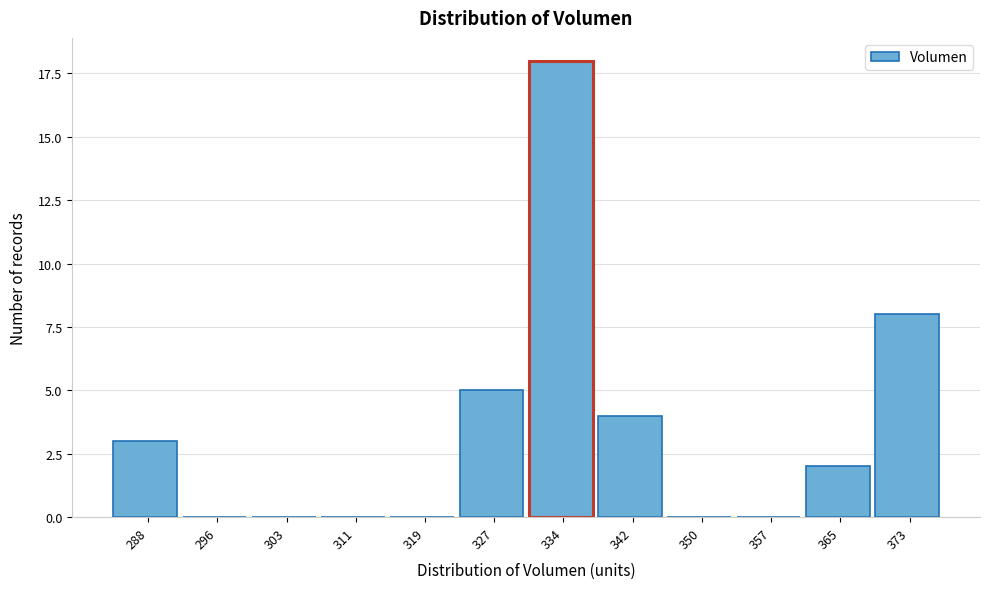

Reading right to left, transcribe all the data shown in this chart.

373=8	365=2	357=0	350=0	342=4	334=18	327=5	319=0	311=0	303=0	296=0	288=3